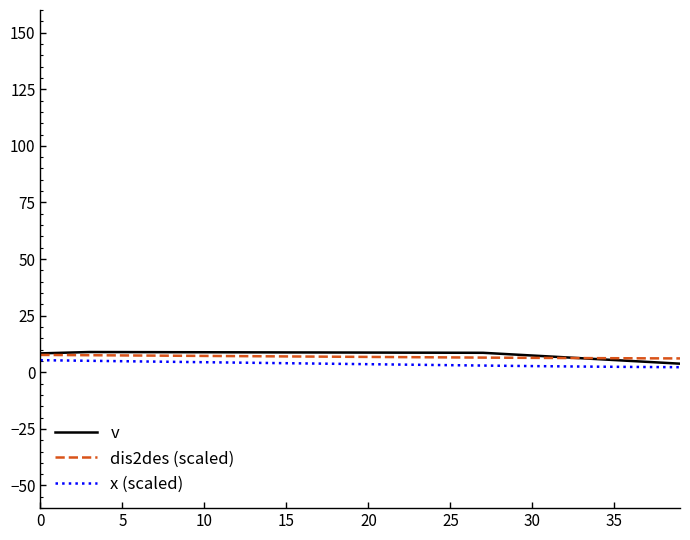

True or false: x (scaled) and dis2des (scaled) intersect in this chart.

False